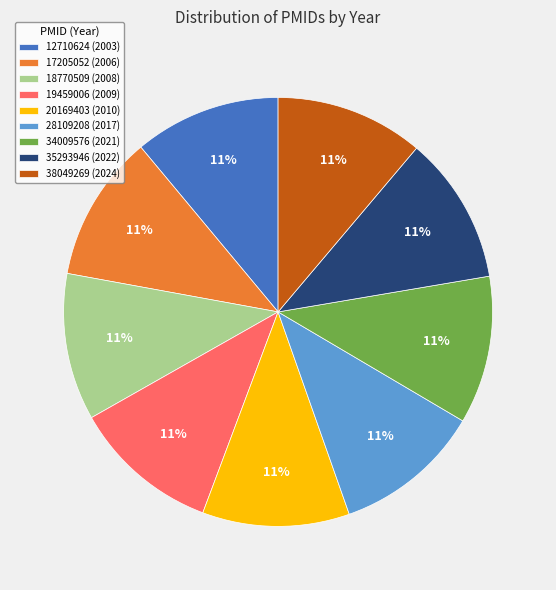

To the nearest percent, what is the average slice percentage?

11%